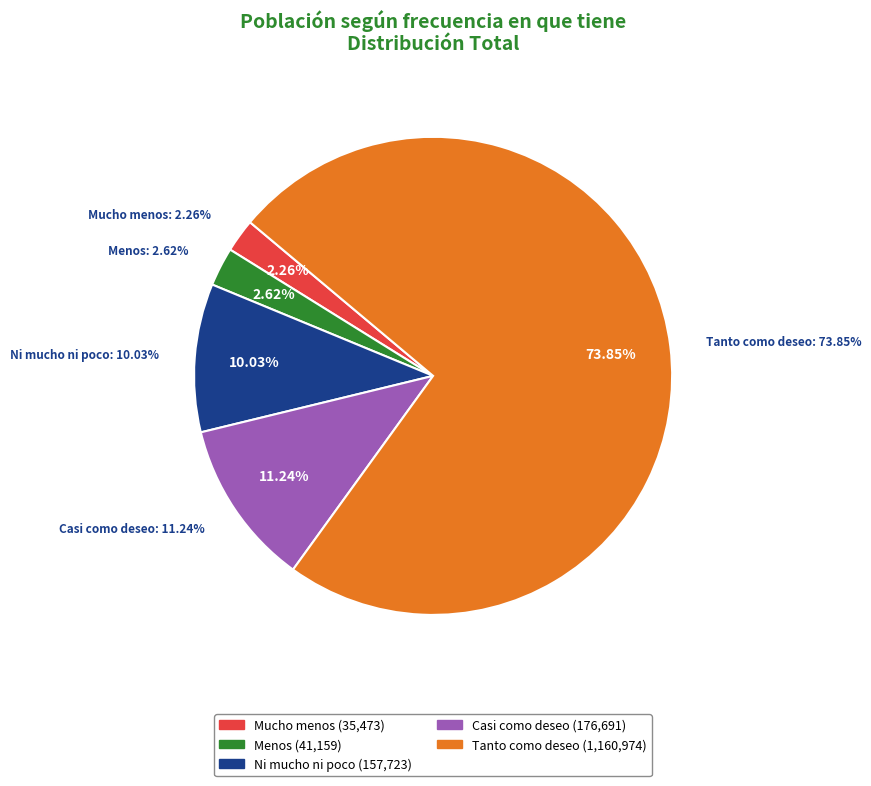

Count the number of slices in the pie.

5